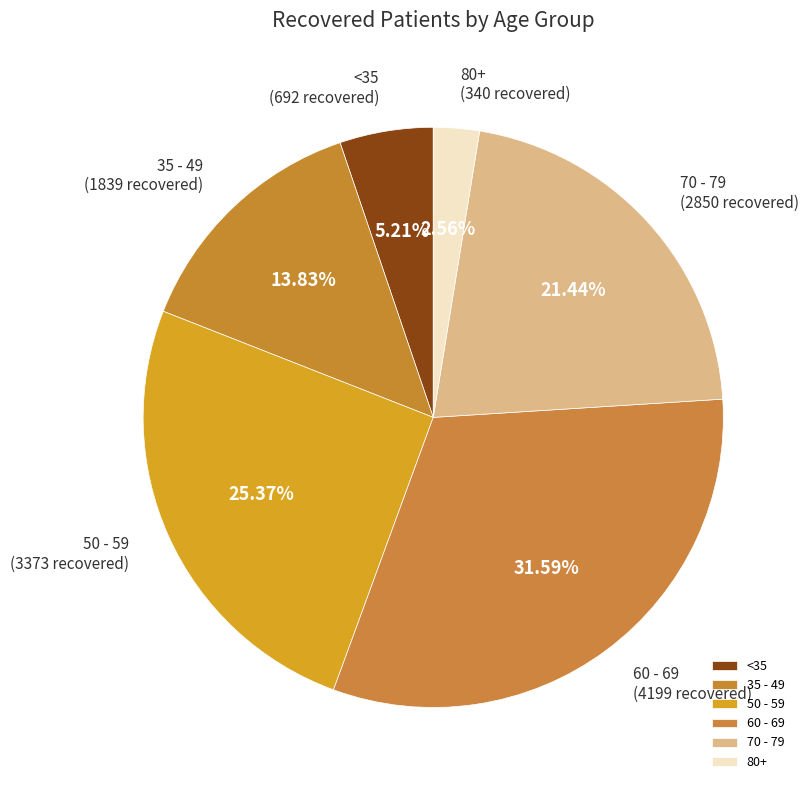

Between 60 - 69 and 35 - 49, which is larger?

60 - 69